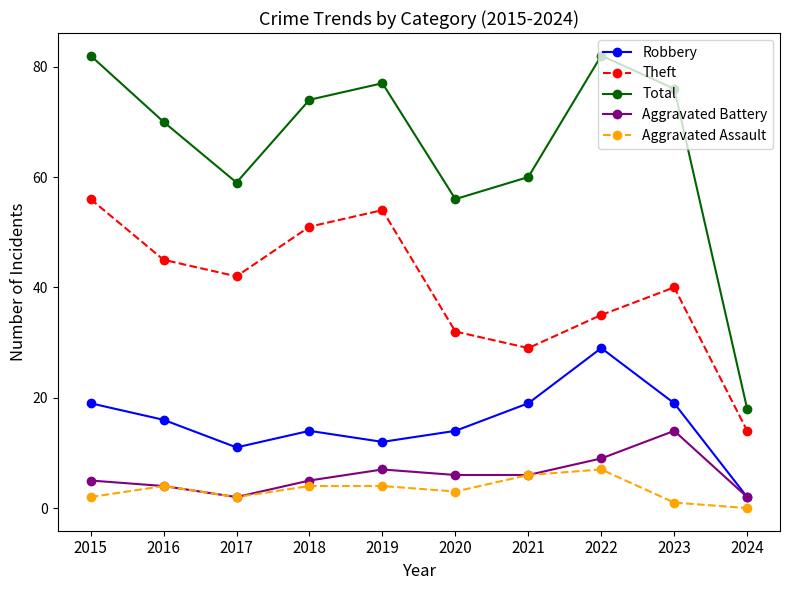

Does the chart have visible grid lines?

No